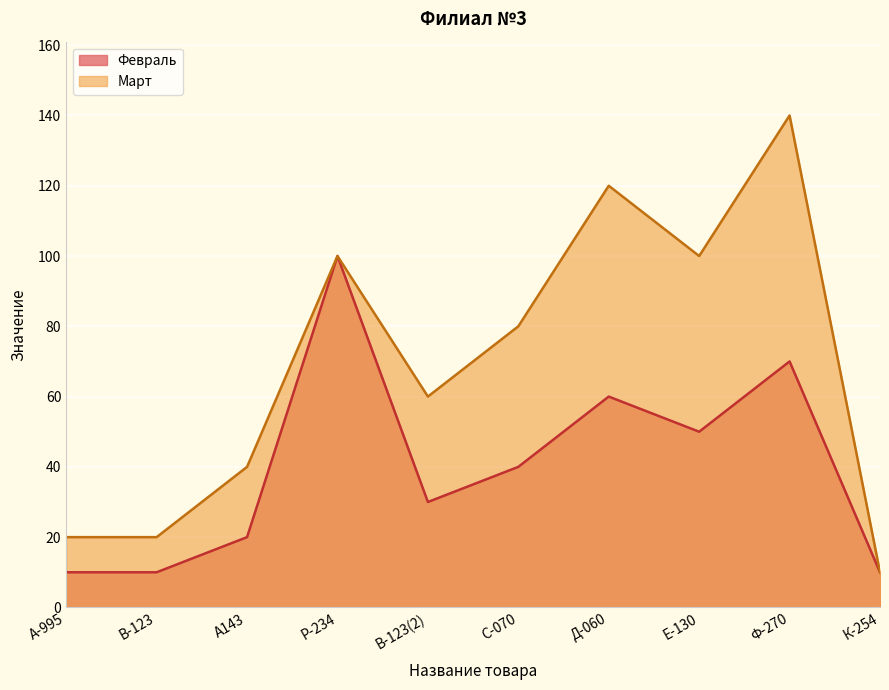

How many lines are shown in the chart?

2